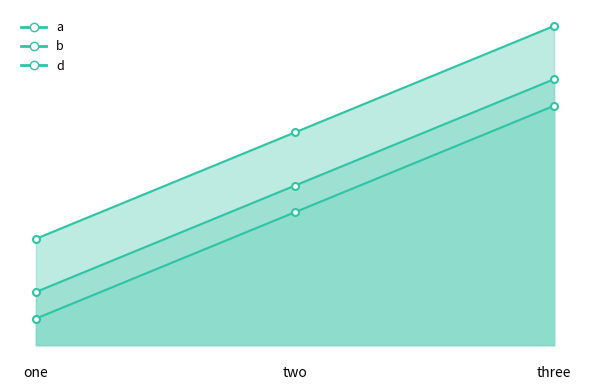

At which label does a first exceed 5?

three